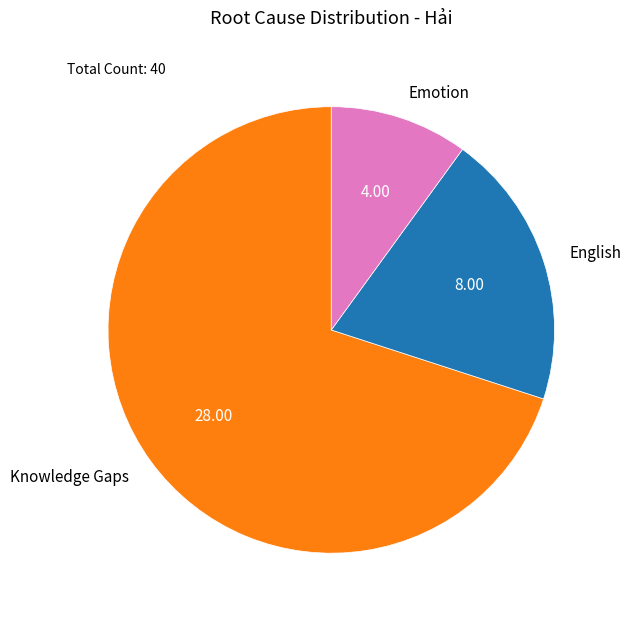

Do English and Knowledge Gaps together represent more than half of the pie?

Yes